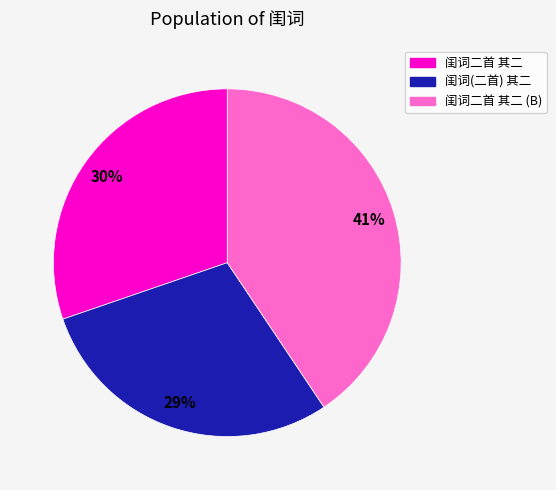

Is there any slice that represents more than half of the pie?

No